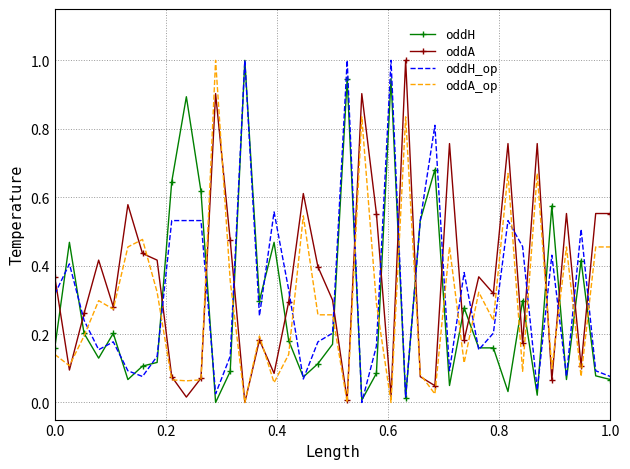

What is the maximum value for oddH_op?

1.0